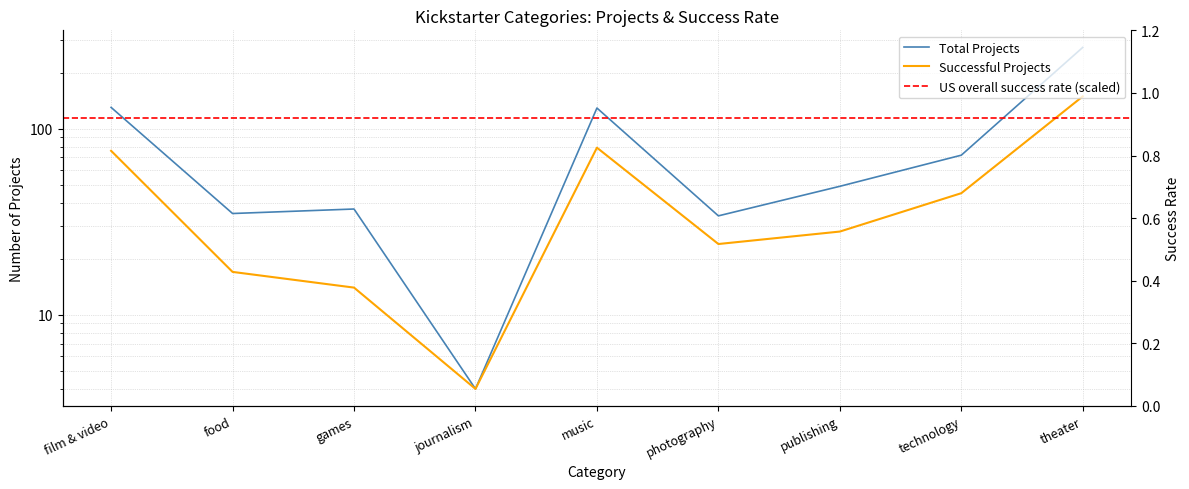

Reading left to right, transcribe all the data shown in this chart.

Total Projects: 130.0	35.0	37.0	4.0	129.0	34.0	49.0	72.0	273.0
Successful: 76.0	17.0	14.0	4.0	79.0	24.0	28.0	45.0	149.0
Success Rate: 0.6	0.5	0.5	1.0	0.6	0.7	0.6	0.7	0.6